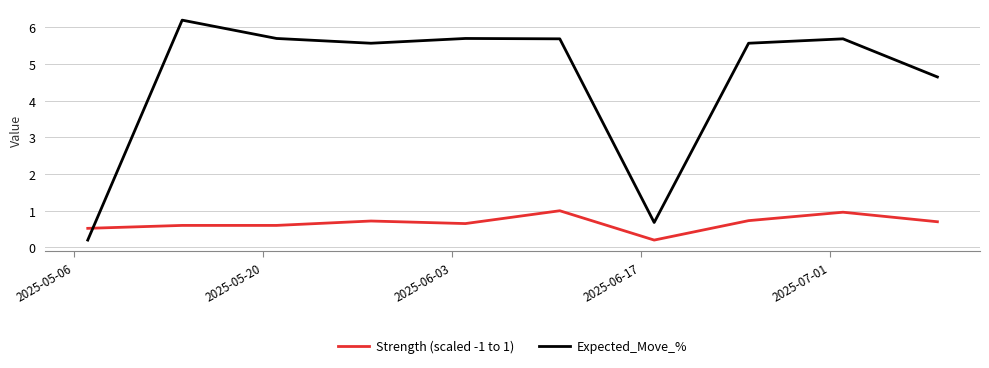

What is the greatest value displayed?

6.2